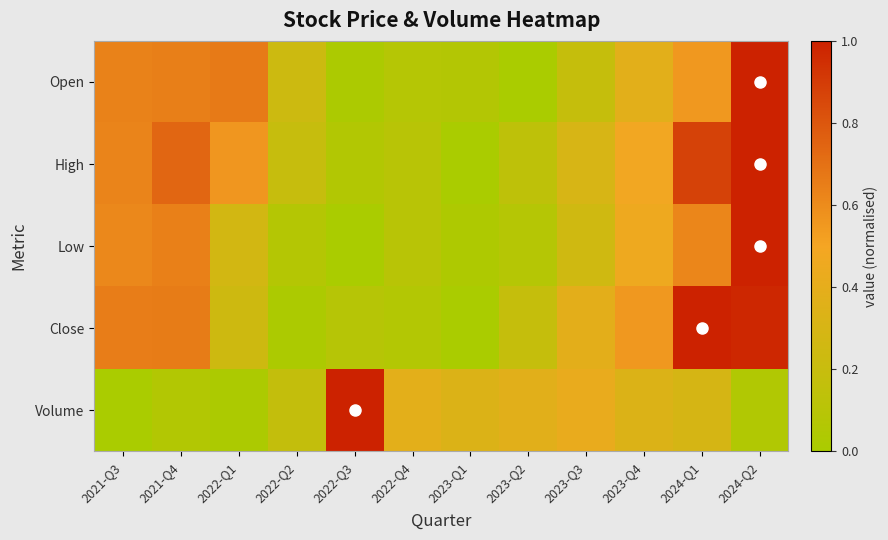

Which category has the lowest value across all series?

2023-Q2